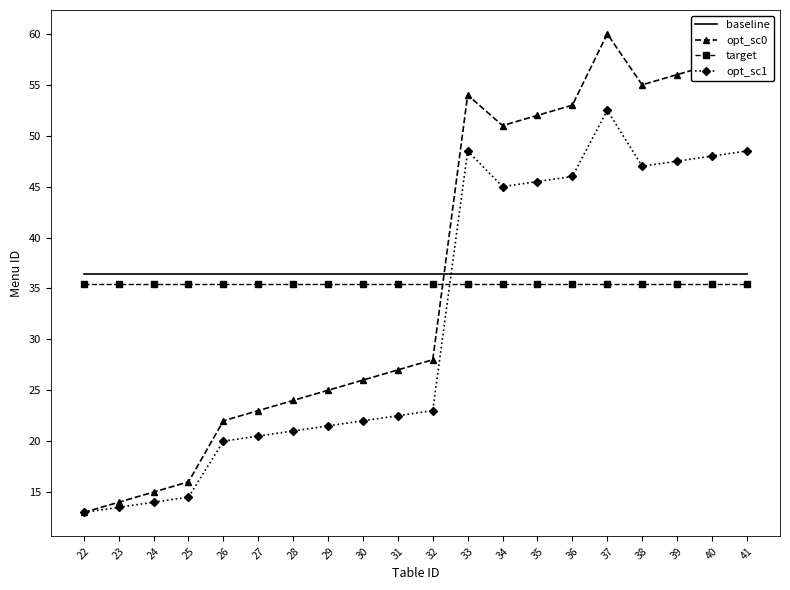

What is the total value across all series at 33?

174.4